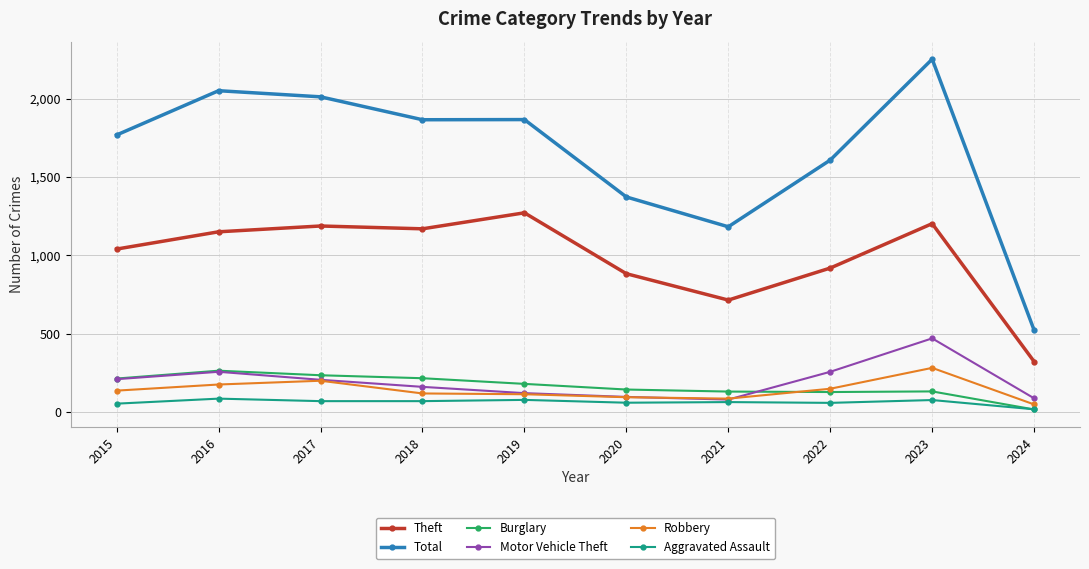

What is the difference between the Robbery values at 2019 and 2023?

168